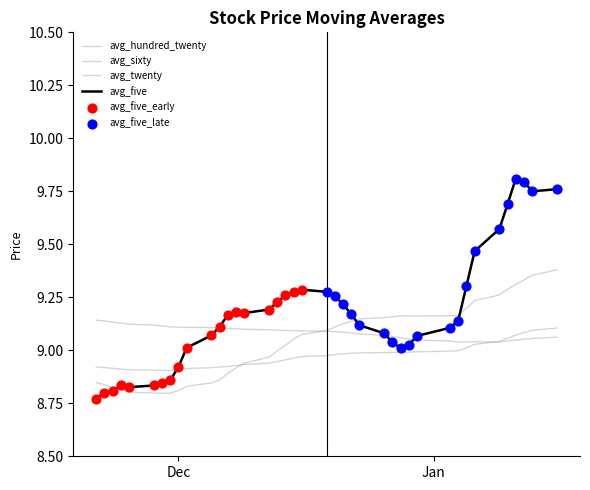

How many lines are shown in the chart?

4